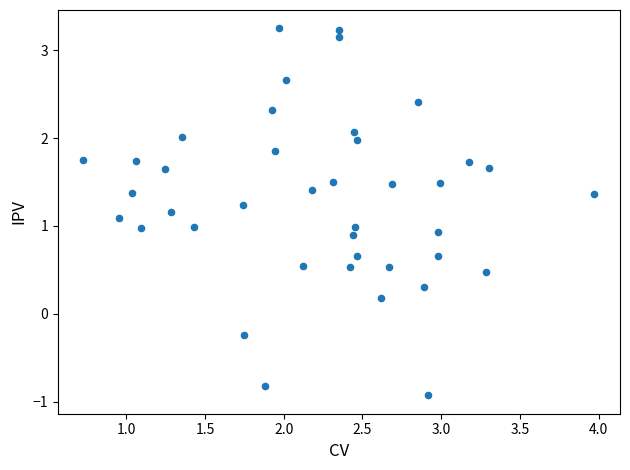

What is the range of X values (max minus min)?

3.2